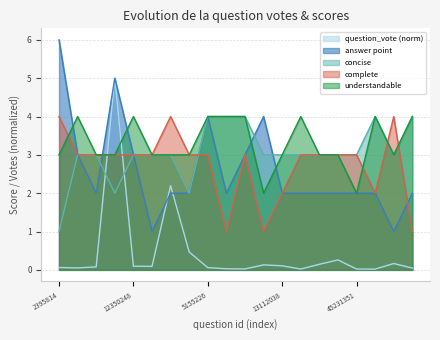

The value of question_vote at 24649842 is 0.1. True or false?

False